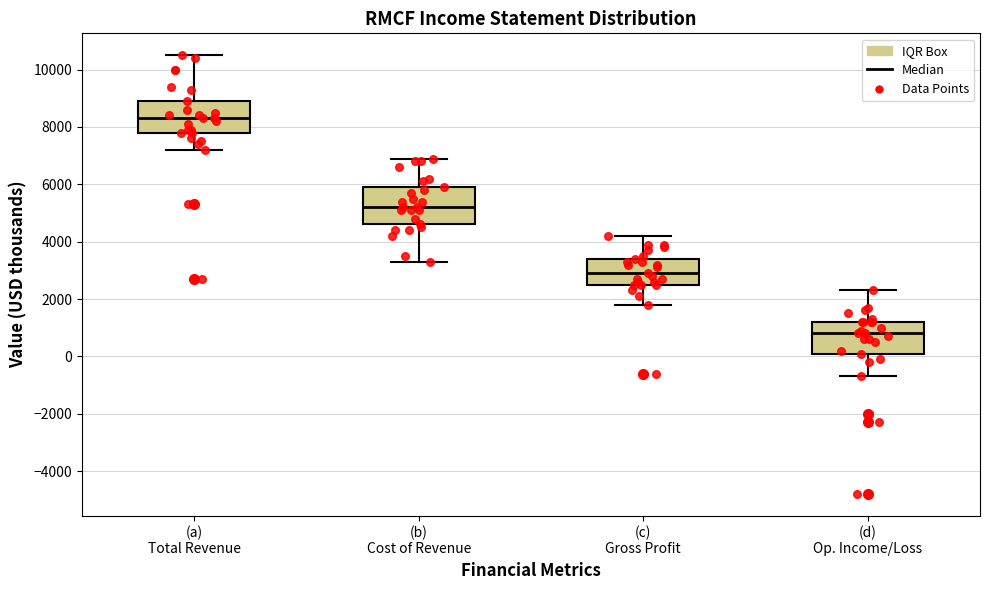

Which box's median line is the highest?

(a) Total Revenue